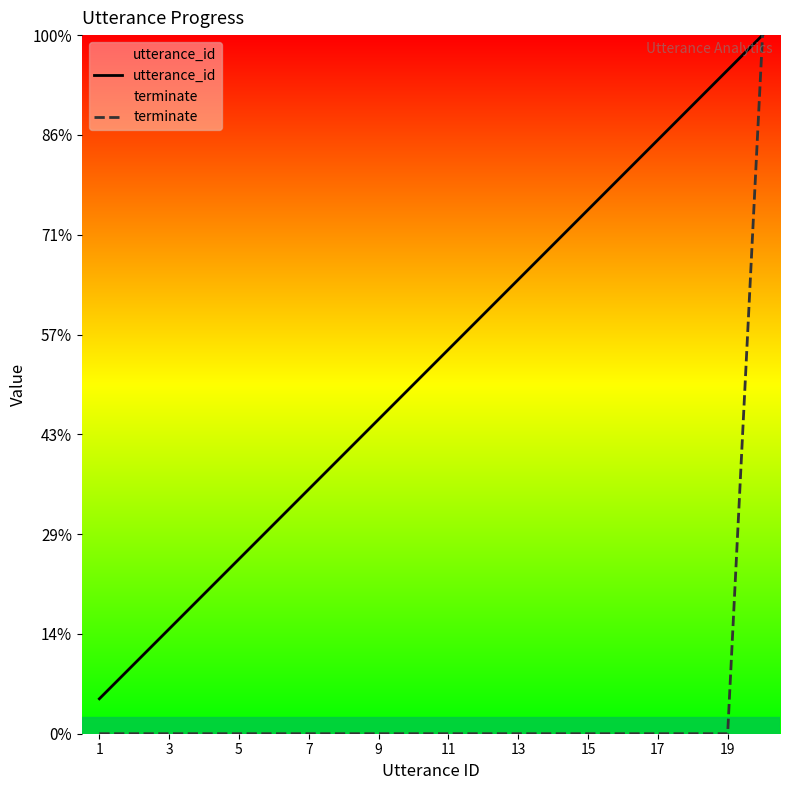

Is it true that terminate equals 12.9 at 11?

False